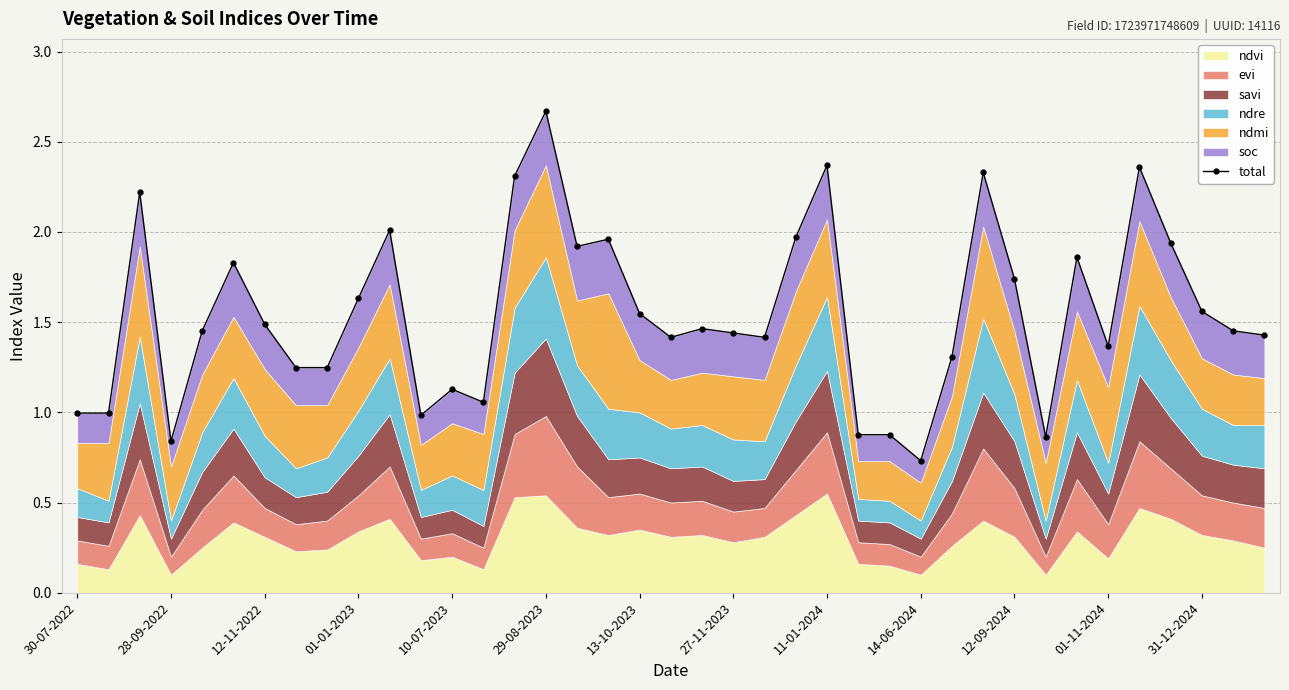

Approximately how many times larger is the value at 29 compared to 35?

1.2